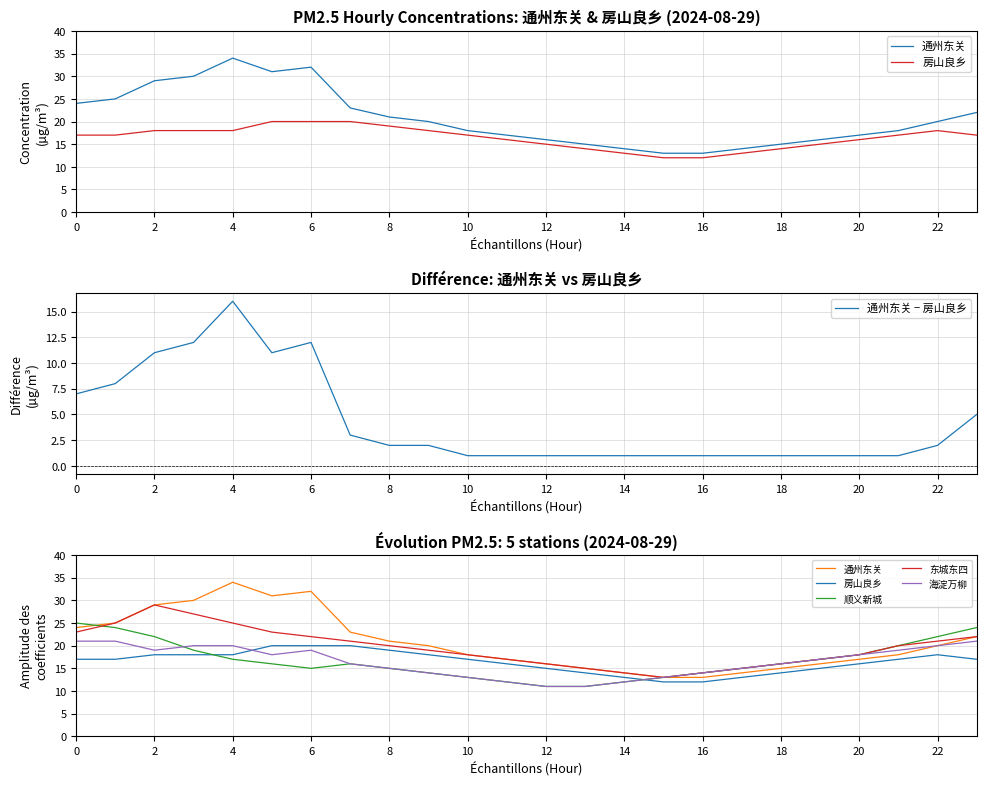

The 通州东关 − 房山良乡 series shows 1 at 16. True or false?

True